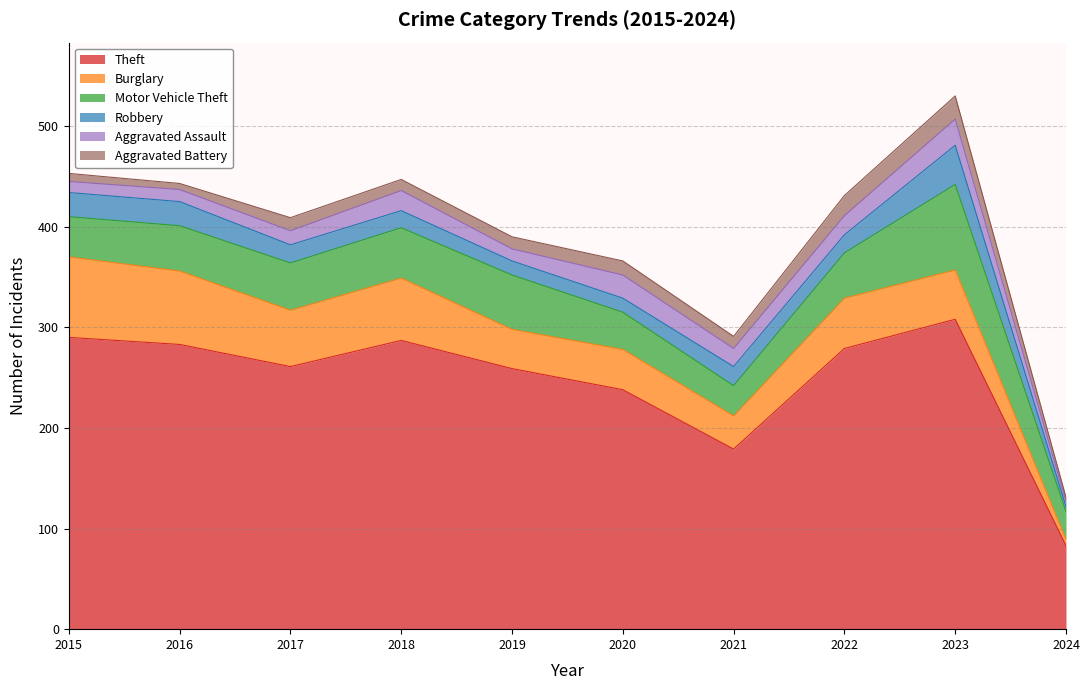

Reading right to left, extract all data points from this chart.

Theft: 2024=83	2023=308	2022=279	2021=179	2020=238	2019=259	2018=287	2017=261	2016=283	2015=290
Burglary: 2024=6	2023=49	2022=50	2021=33	2020=40	2019=39	2018=62	2017=56	2016=73	2015=80
Motor Vehicle Theft: 2024=28	2023=85	2022=45	2021=30	2020=37	2019=54	2018=50	2017=47	2016=45	2015=40
Robbery: 2024=5	2023=39	2022=18	2021=19	2020=14	2019=14	2018=17	2017=18	2016=24	2015=24
Aggravated Assault: 2024=5	2023=26	2022=19	2021=18	2020=23	2019=12	2018=20	2017=14	2016=12	2015=11
Aggravated Battery: 2024=4	2023=23	2022=20	2021=12	2020=14	2019=12	2018=11	2017=13	2016=6	2015=8